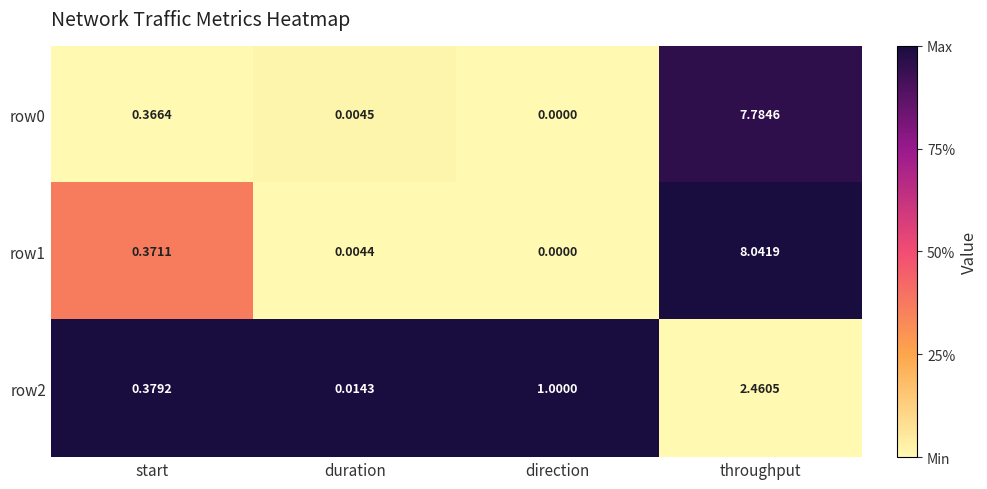

Is the value of row2 at start greater than the value of row0 at start?

Yes